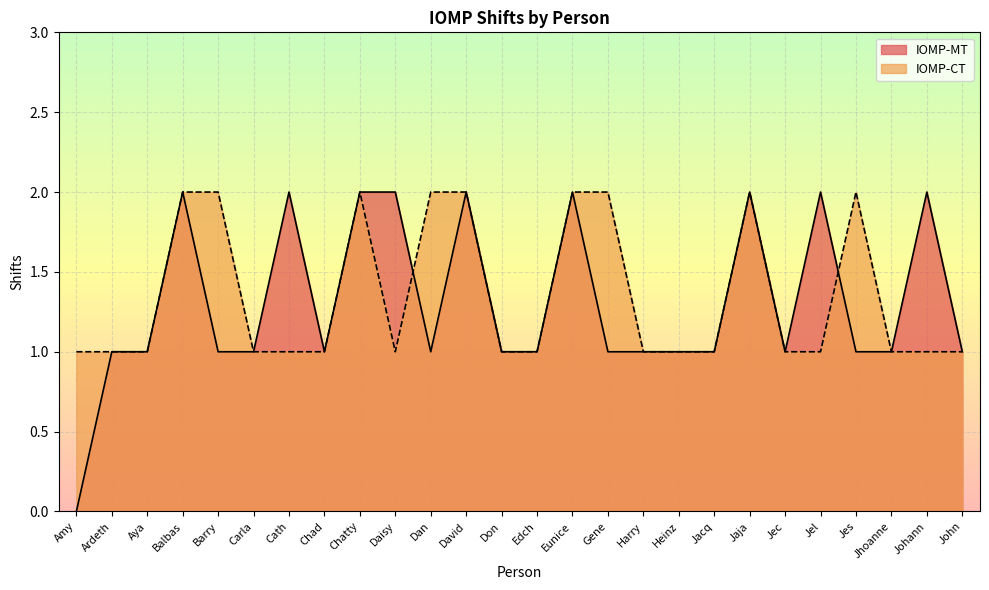

How many lines are shown in the chart?

2